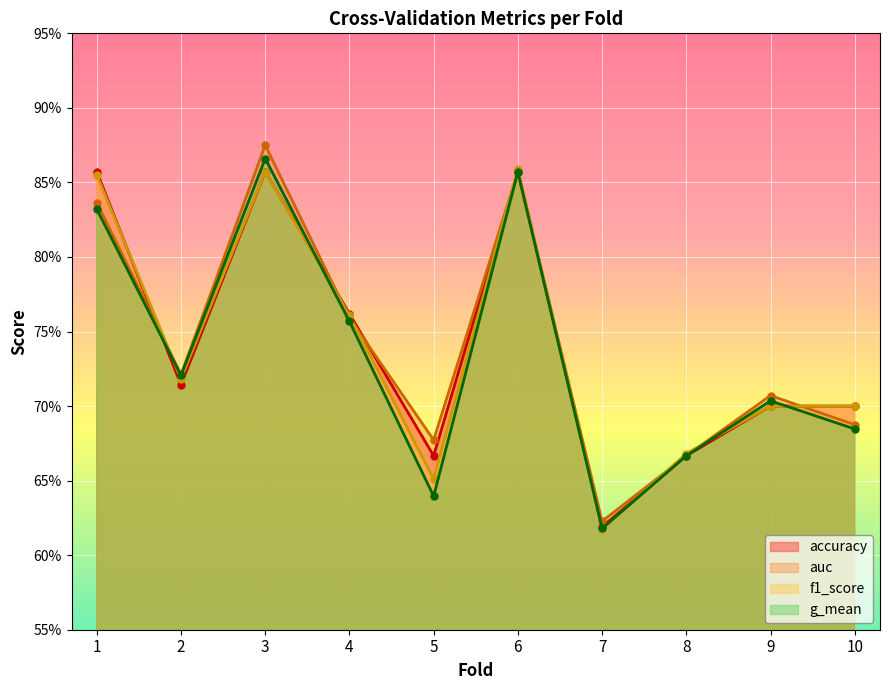

Is it true that f1_score equals 0.3 at 7?

False